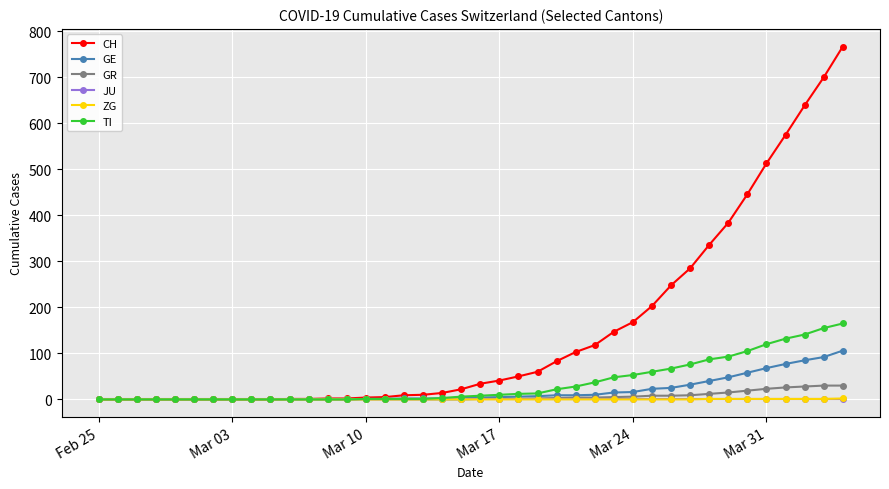

What is the greatest value displayed?

767